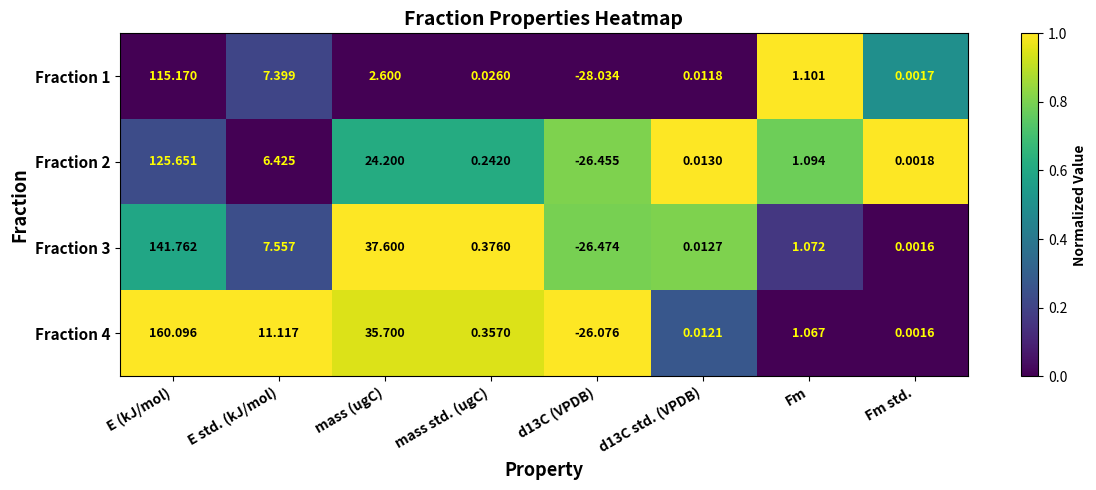

At Fm, list the series in order from smallest to largest.

Fraction 4, Fraction 3, Fraction 2, Fraction 1